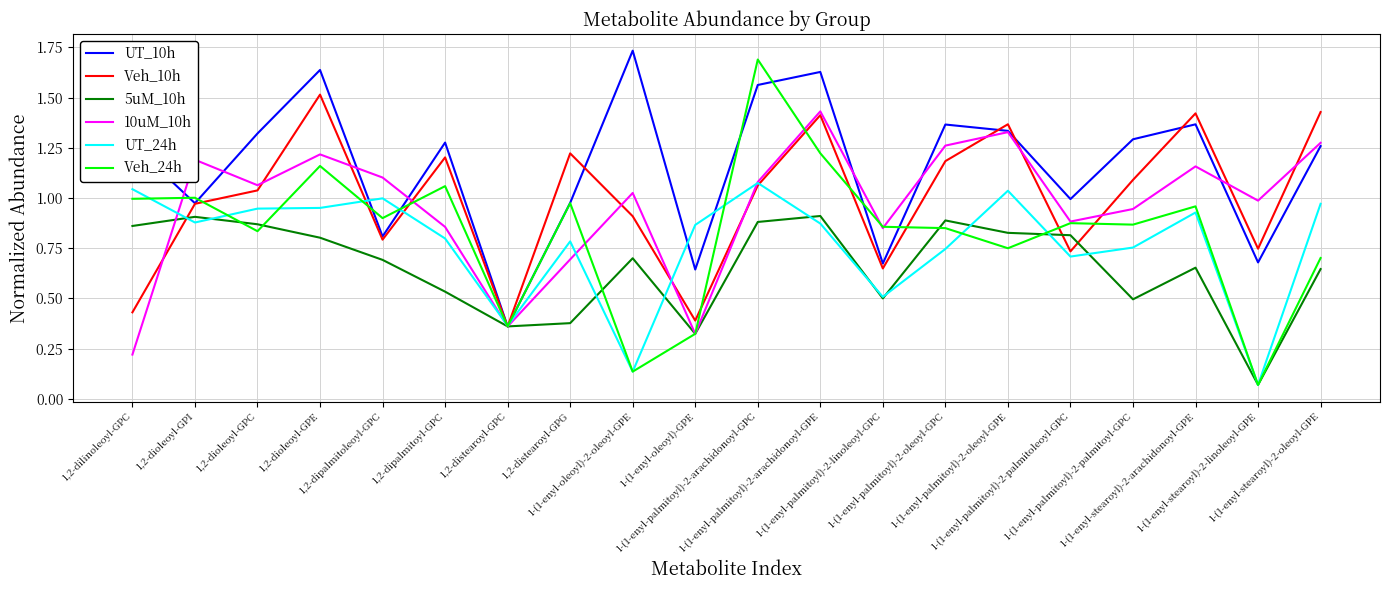

Which series has the largest range (max minus min)?

Veh_24h